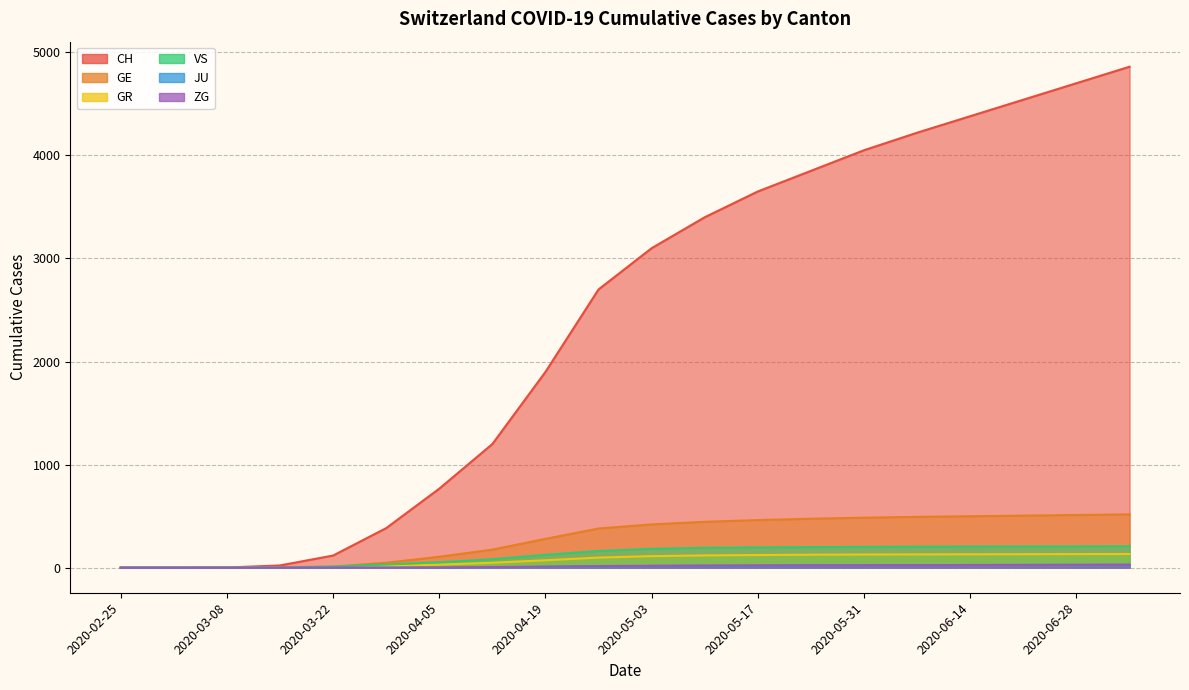

What is the label of the 1st point from the left?

2020-02-25